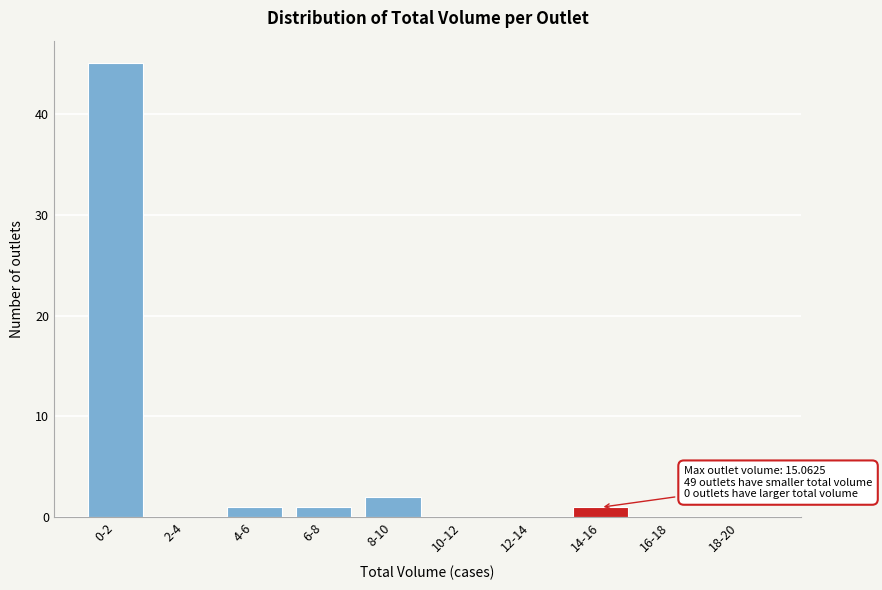

Reading left to right, extract all data points from this chart.

0-2=45	2-4=0	4-6=1	6-8=1	8-10=2	10-12=0	12-14=0	14-16=1	16-18=0	18-20=0